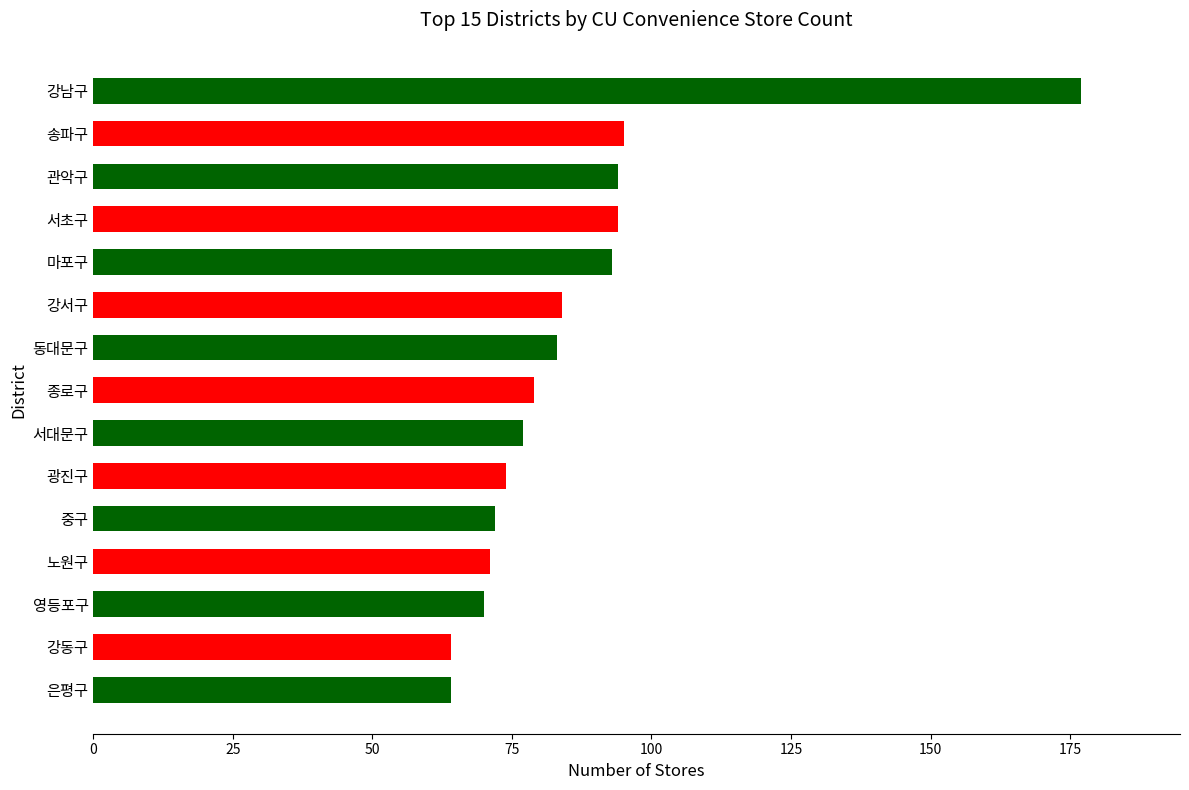

Does the chart contain stacked bars?

No